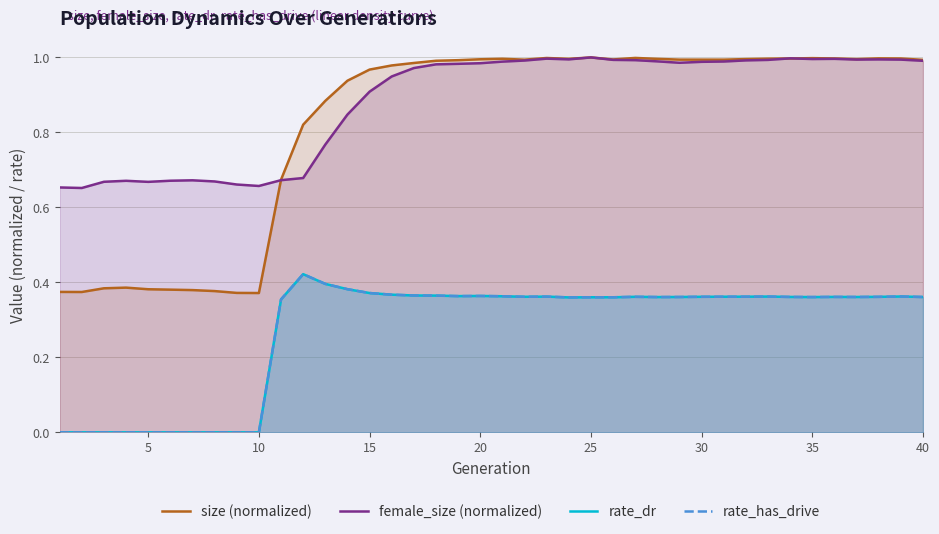

At how many categories does at least one series exceed 0?

40